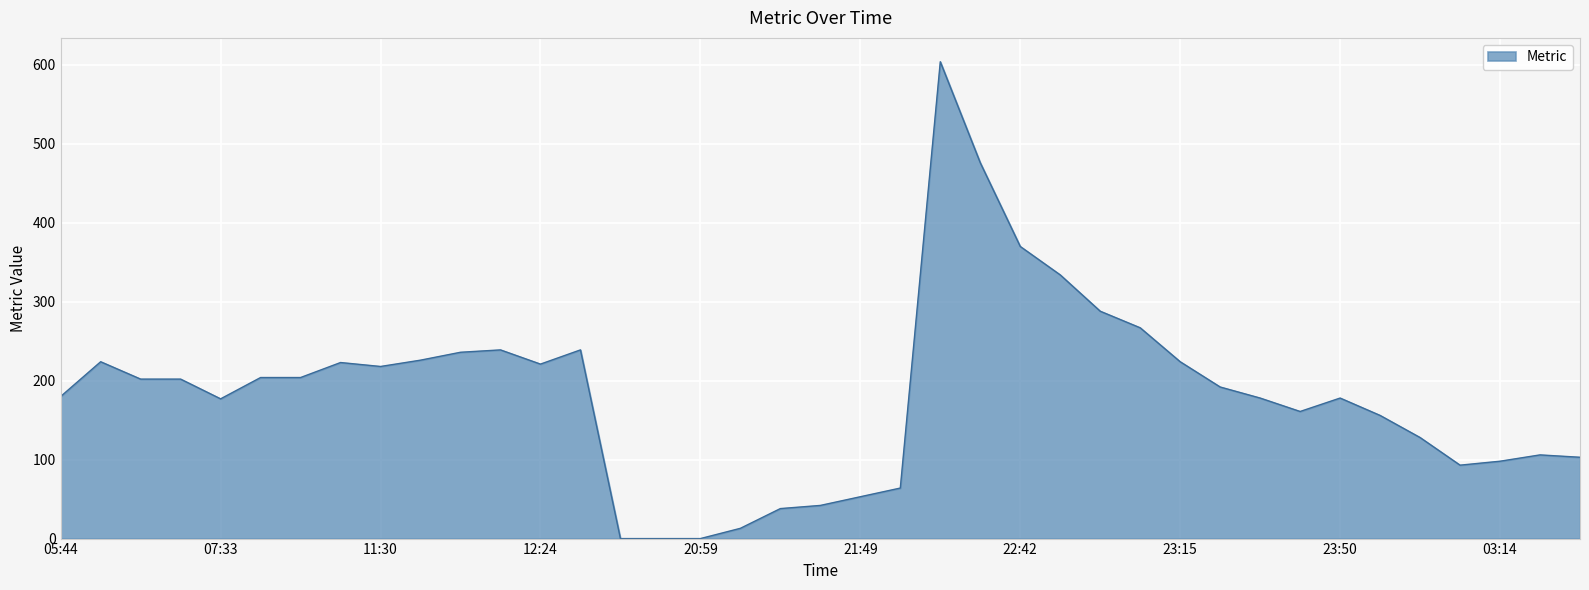

What is the difference between the maximum and minimum values?

604